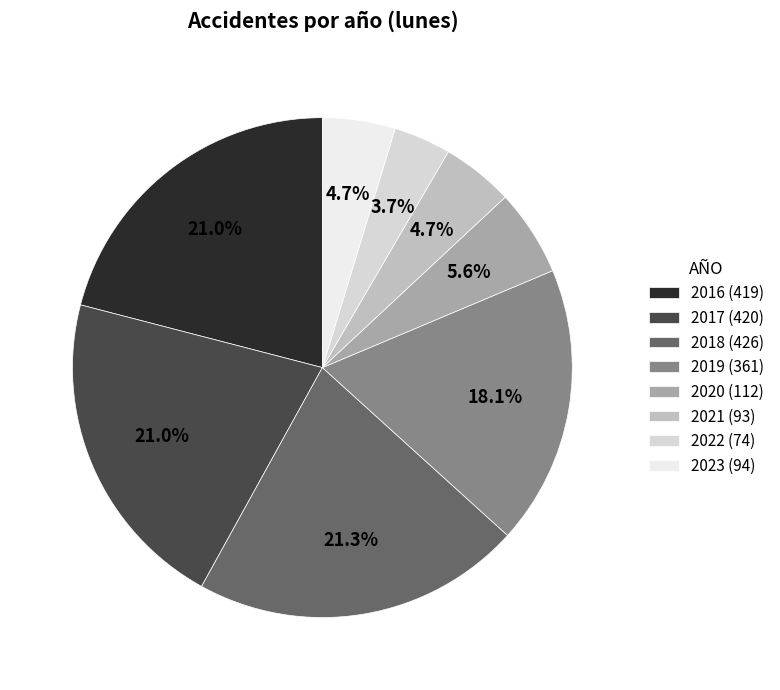

How many slices are in this pie chart?

8